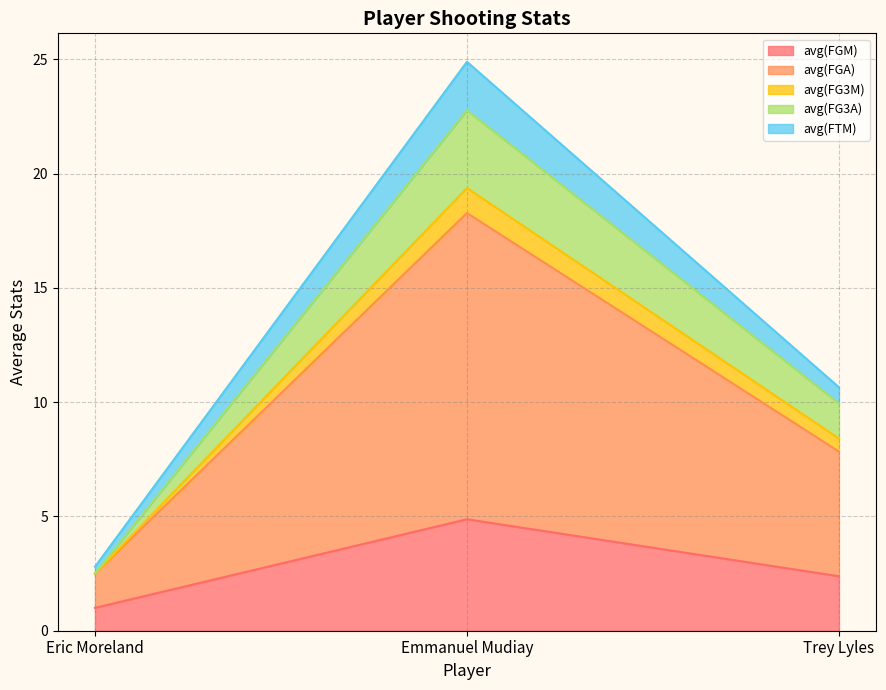

At which category is the sum across all series the highest?

Emmanuel Mudiay